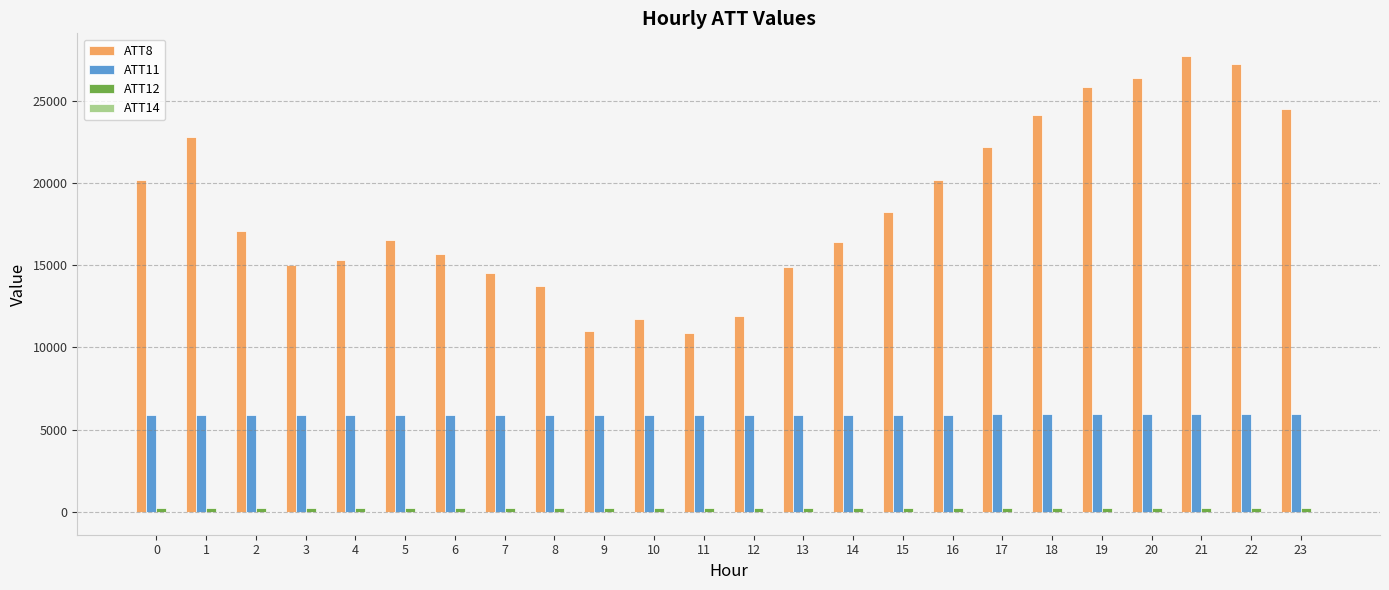

Which series has the largest total across all categories?

ATT8